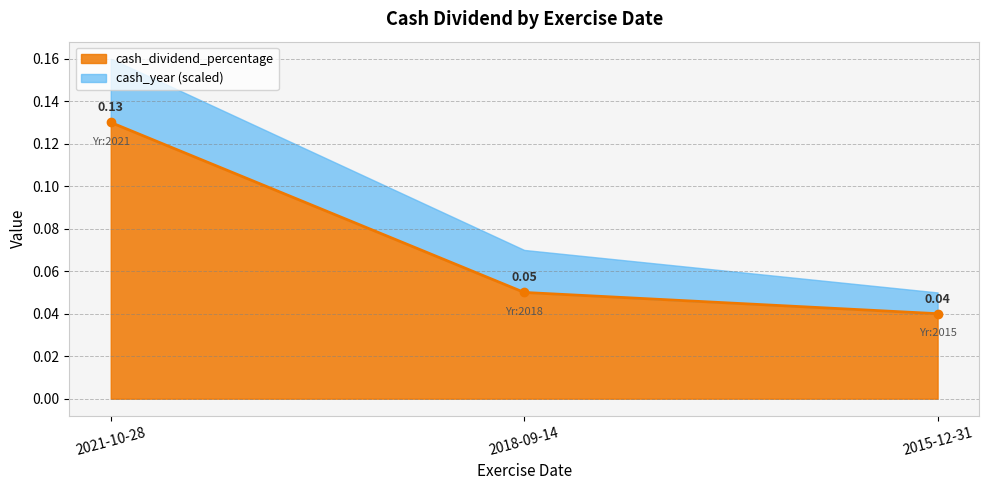

Which label corresponds to the smallest value in the chart?

2015-12-31